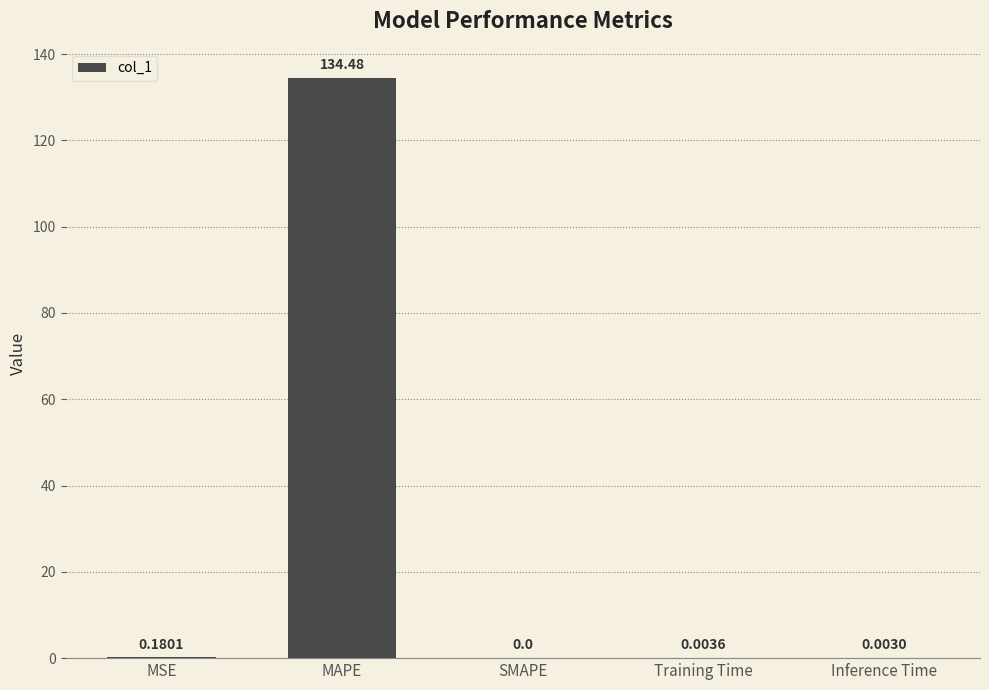

What is the sum of all values?

134.7